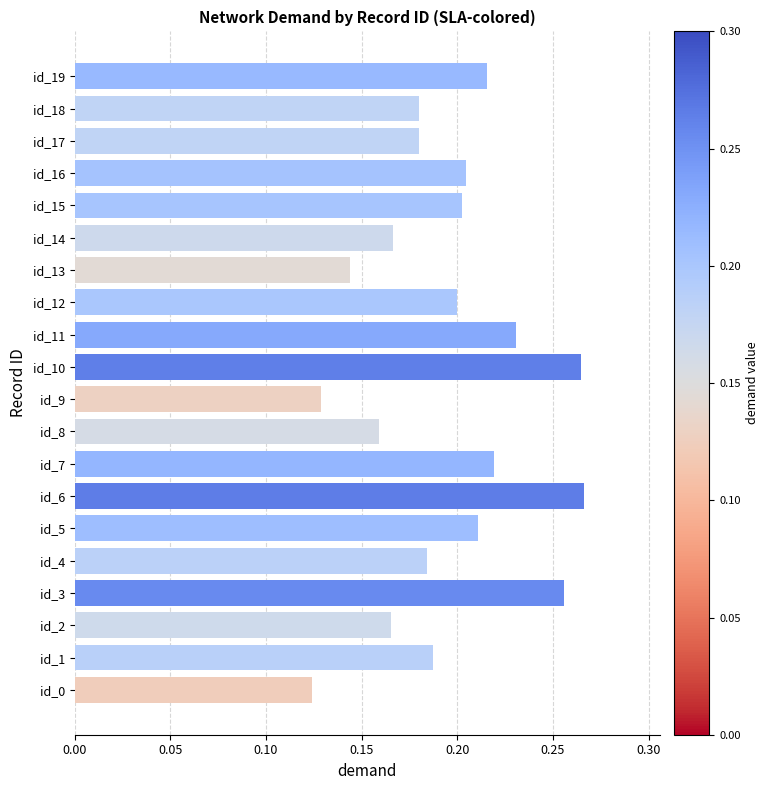

What is the change in value from id_4 to id_10?

+0.1